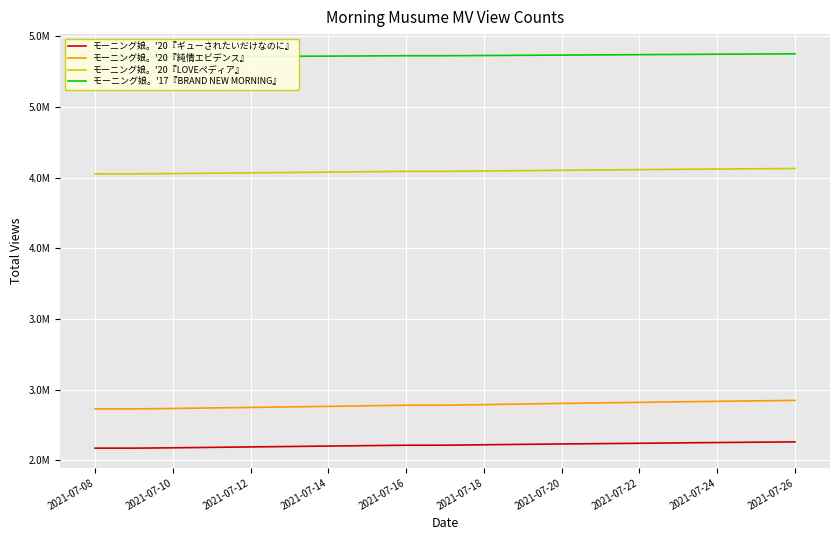

What is the minimum value for モーニング娘。'20『ギューされたいだけなのに』?

2587199